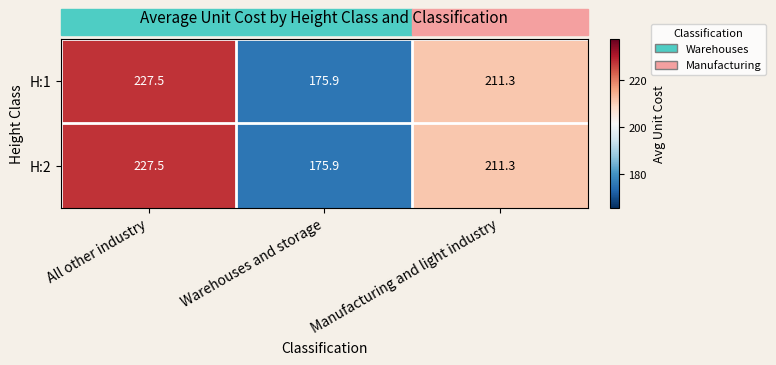

At how many categories does at least one series exceed 217?

1